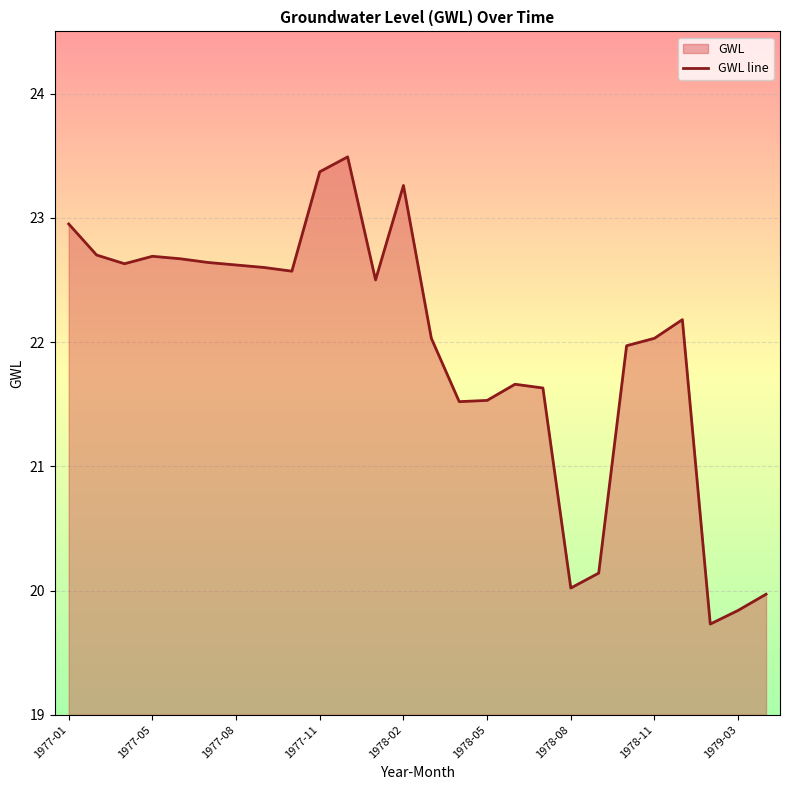

The value at 1978-11 is 22.0. True or false?

True